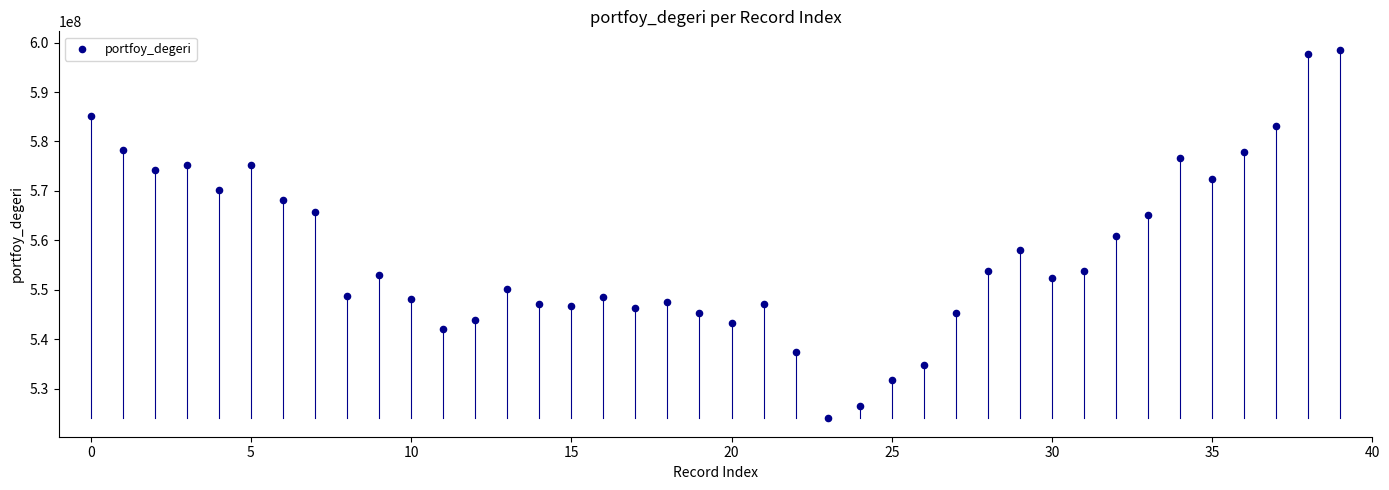

What is the range of Y values (max minus min)?

74588724.8